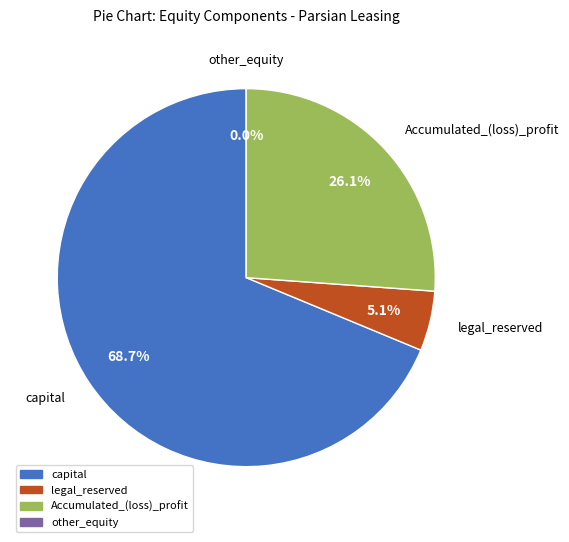

Is there any slice that represents more than half of the pie?

Yes